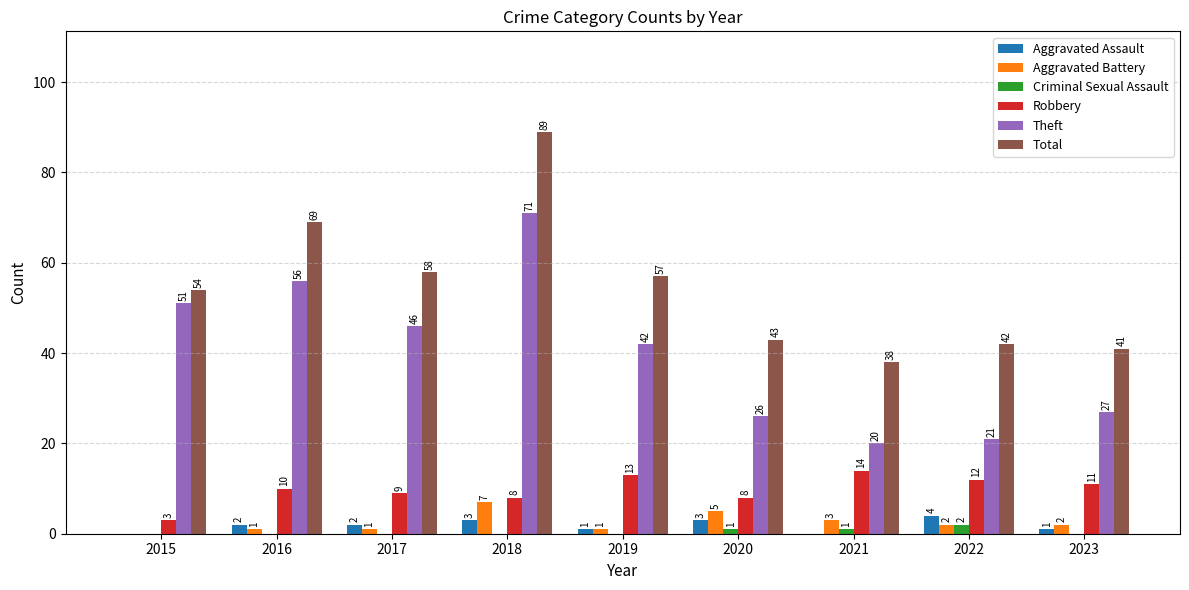

Reading left to right, list all the values displayed in this chart.

Aggravated Assault: 2015=0	2016=2	2017=2	2018=3	2019=1	2020=3	2021=0	2022=4	2023=1
Aggravated Battery: 2015=0	2016=1	2017=1	2018=7	2019=1	2020=5	2021=3	2022=2	2023=2
Criminal Sexual Assault: 2015=0	2016=0	2017=0	2018=0	2019=0	2020=1	2021=1	2022=2	2023=0
Robbery: 2015=3	2016=10	2017=9	2018=8	2019=13	2020=8	2021=14	2022=12	2023=11
Theft: 2015=51	2016=56	2017=46	2018=71	2019=42	2020=26	2021=20	2022=21	2023=27
Total: 2015=54	2016=69	2017=58	2018=89	2019=57	2020=43	2021=38	2022=42	2023=41